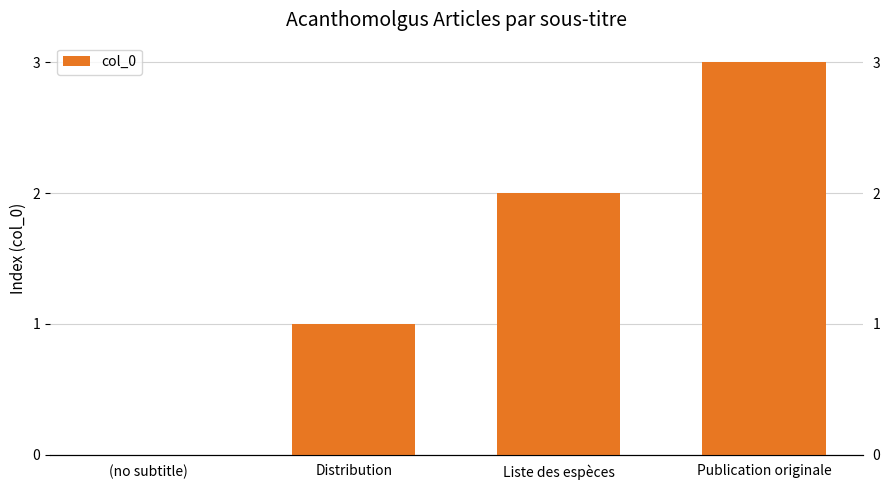

Reading left to right, extract all data points from this chart.

0	1	2	3